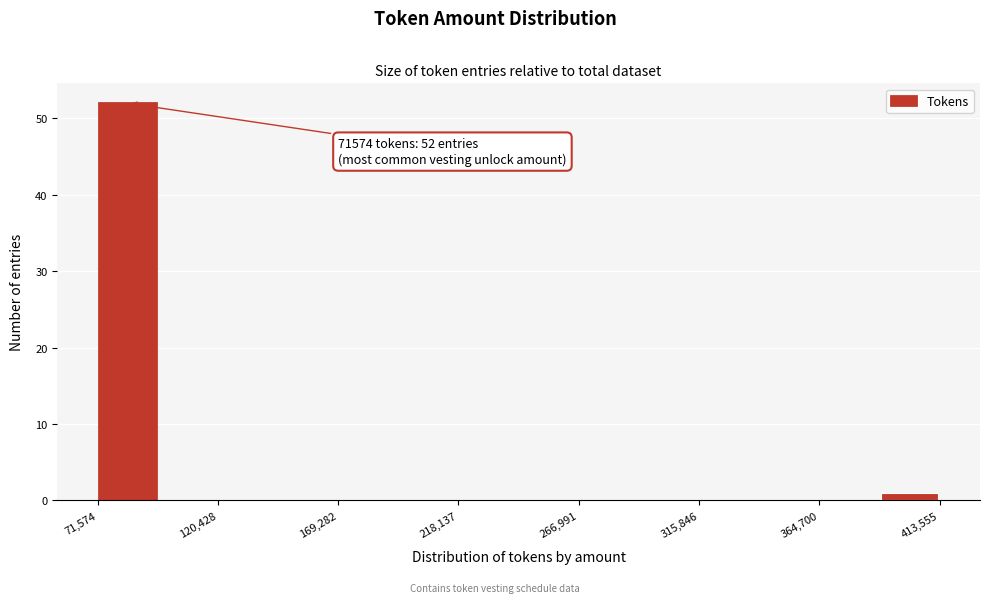

Which range on the x-axis has the tallest bar?

70000 to 95000